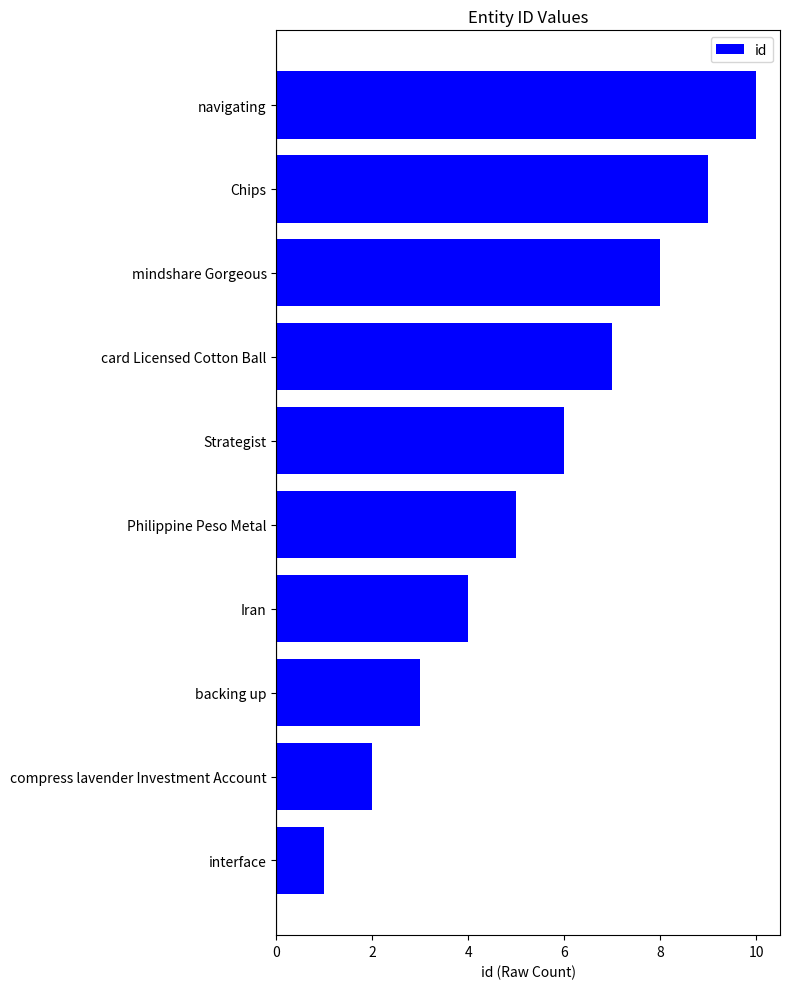

What is the greatest value displayed?

10